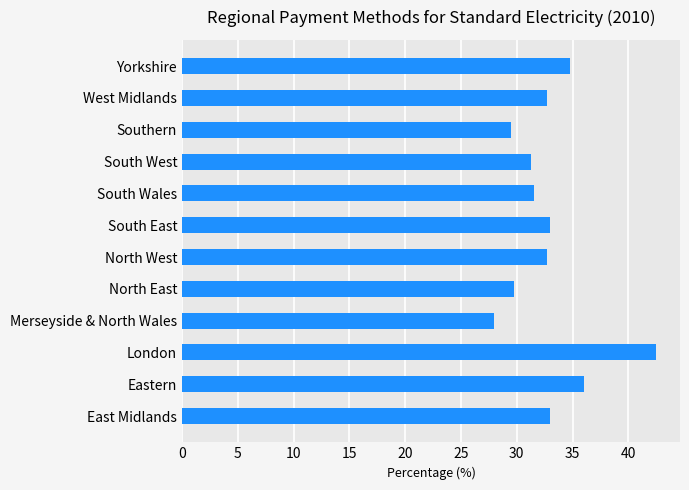

How many data points are less than 32?

5